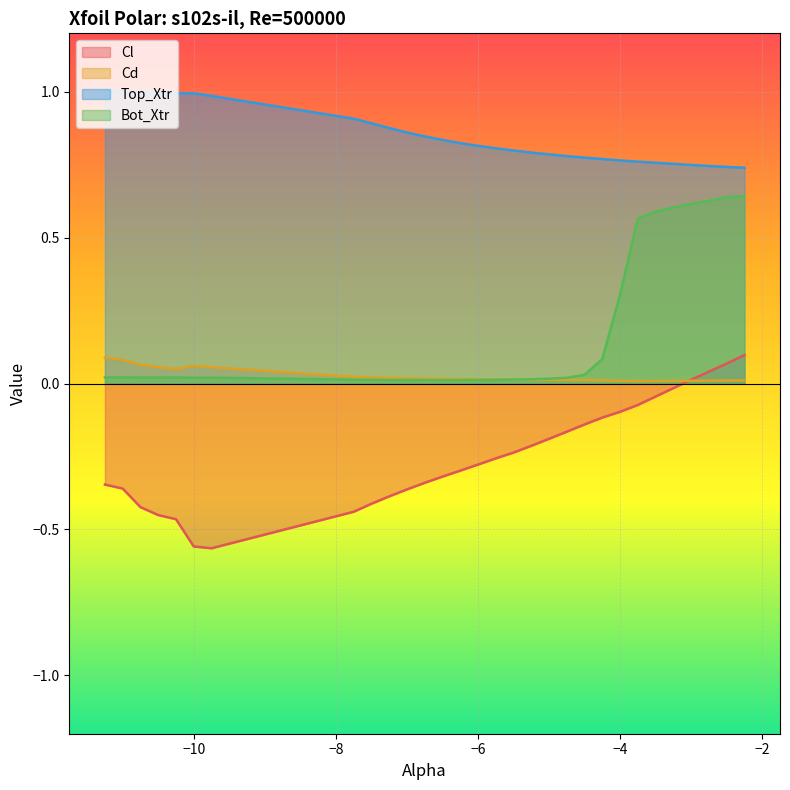

In Cd, how many points are higher than both neighbors (excluding endpoints)?

1